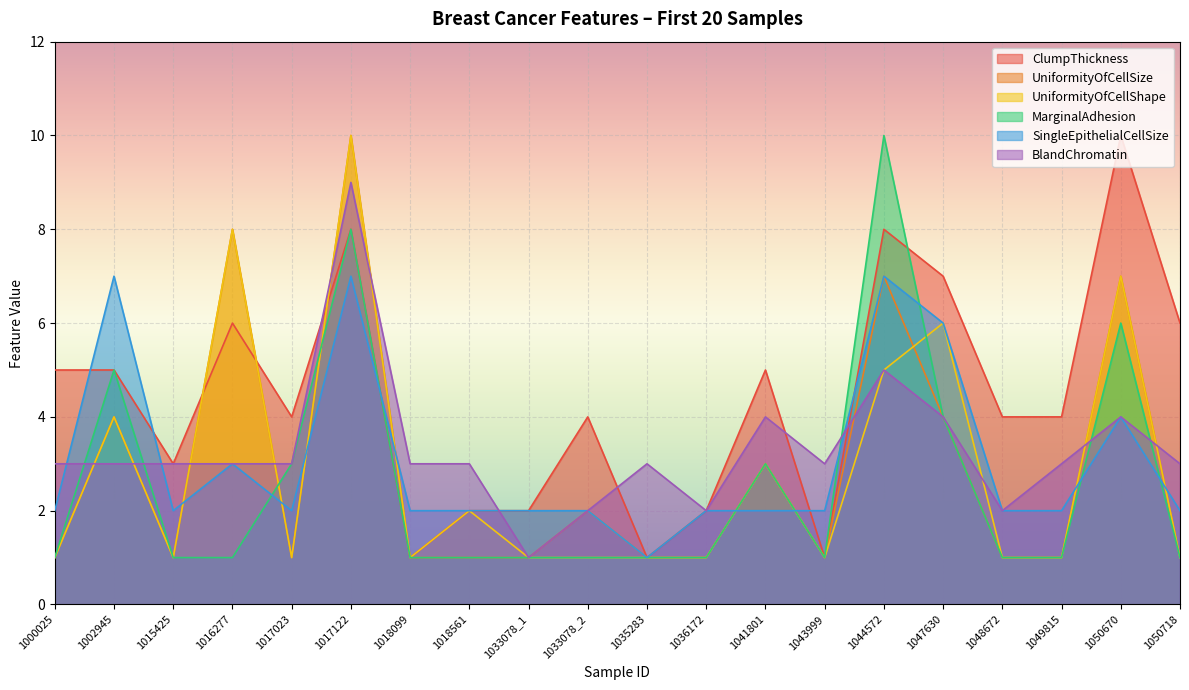

At which label does ClumpThickness first exceed 4?

1000025